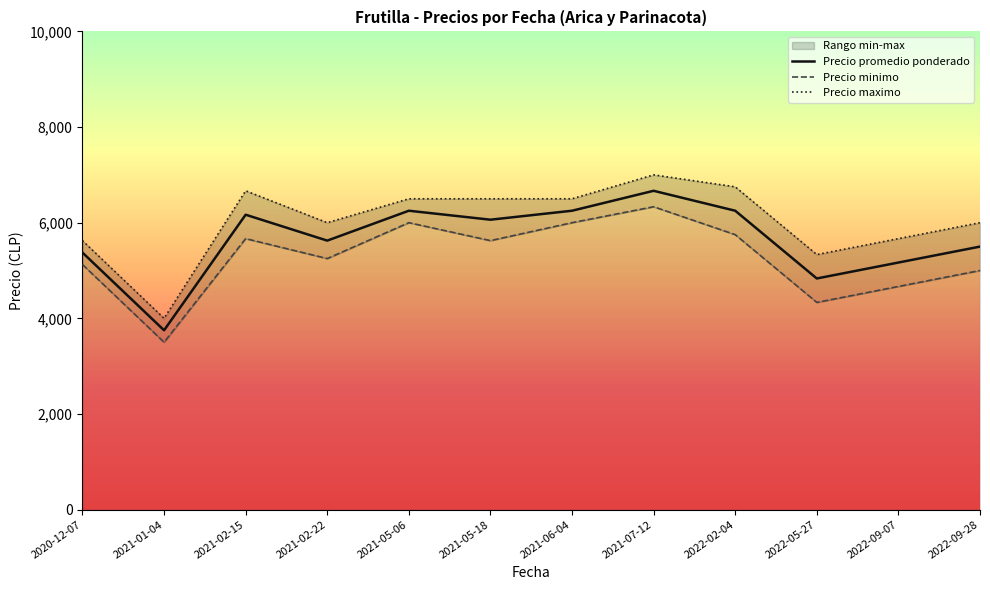

At which label does Precio promedio ponderado reach its peak?

2021-07-12